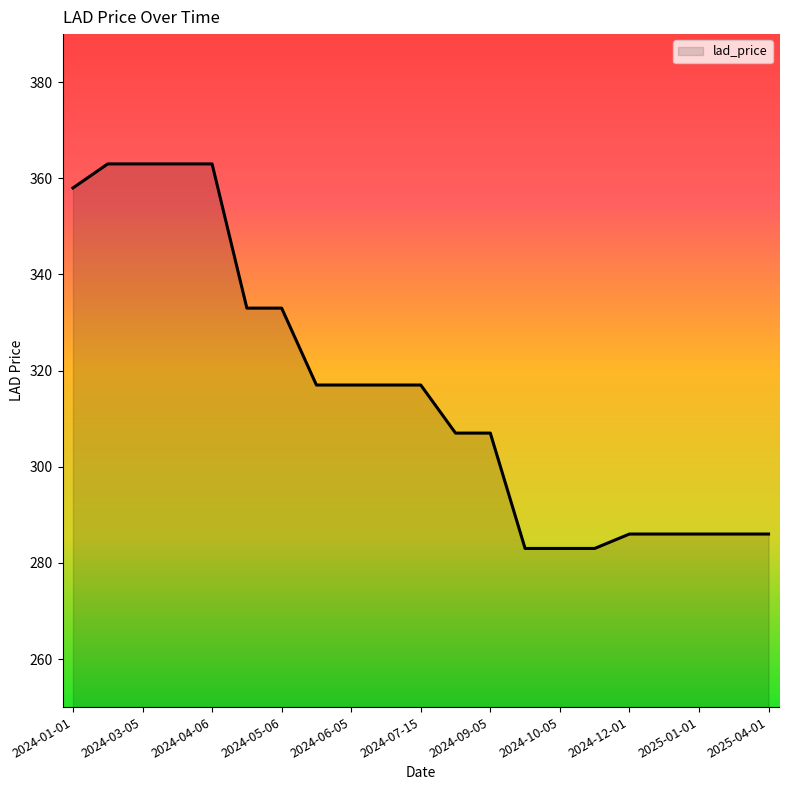

What is the maximum value shown in the chart?

363